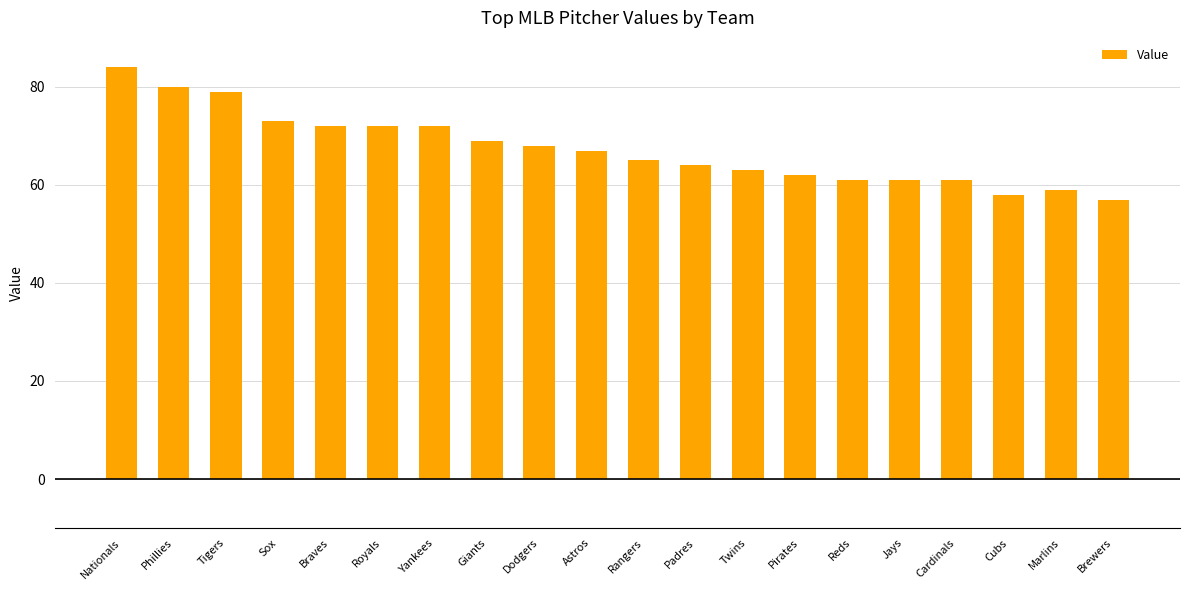

The value at Yankees is 72. True or false?

True